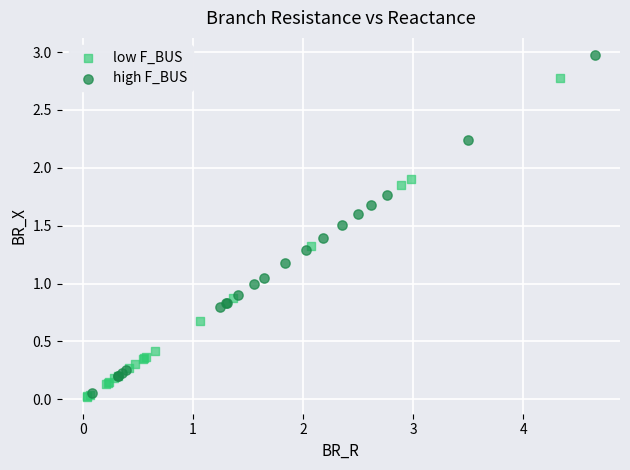

Which series contains the highest Y value?

high F_BUS